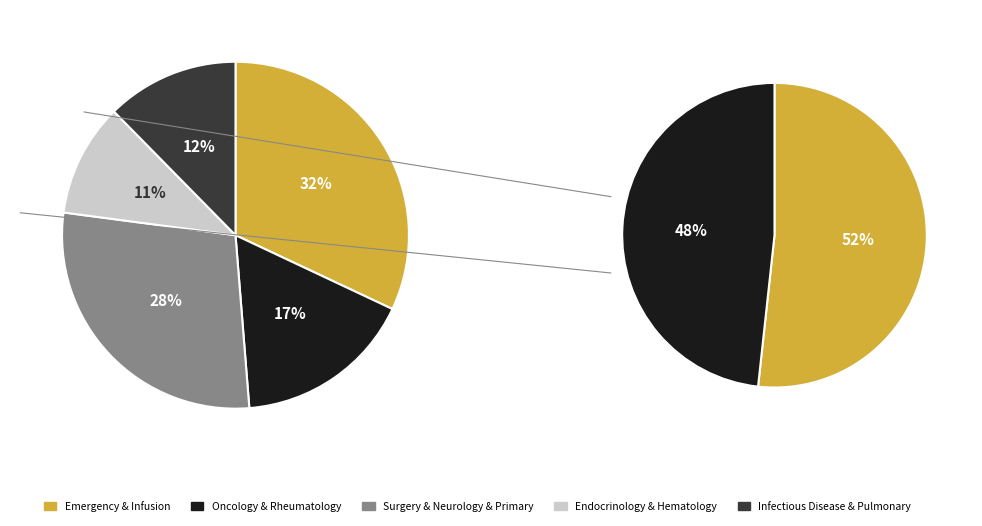

Approximately how many times larger is the value at INFECTIOUS DISEASE compared to INFUSION?

0.4